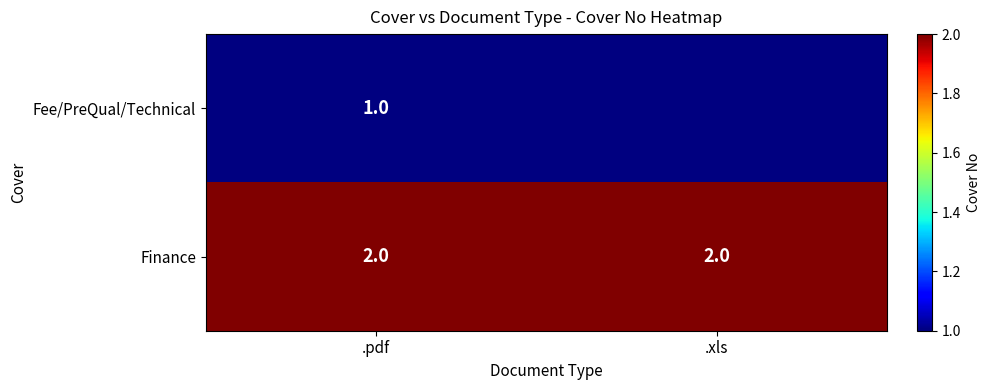

The value of Finance at .xls is 0.9. True or false?

False